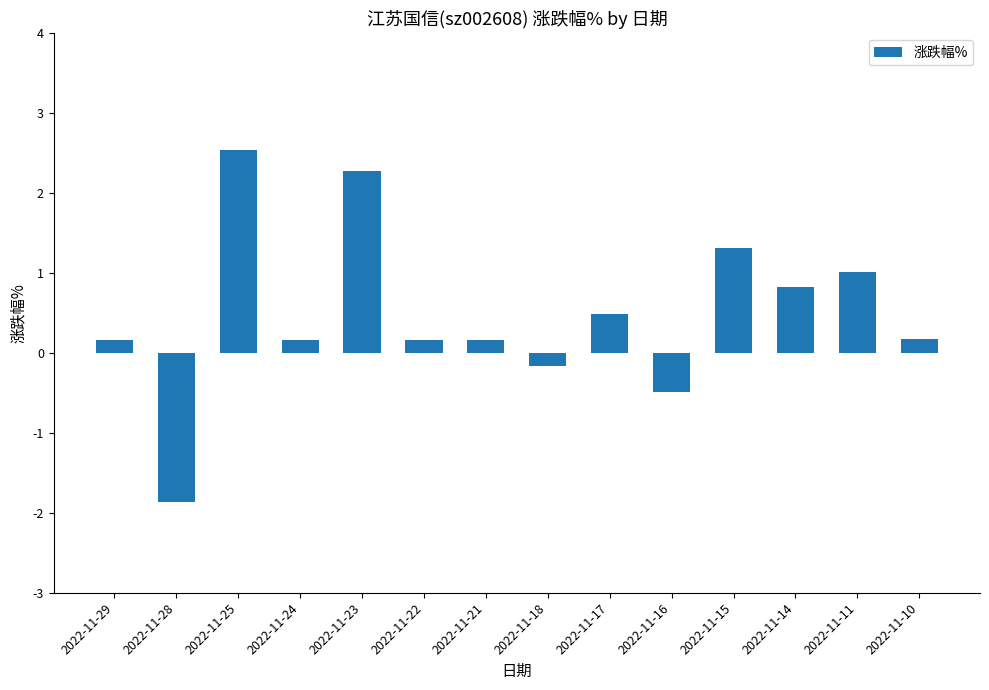

What is the change in value from 2022-11-22 to 2022-11-14?

+0.7